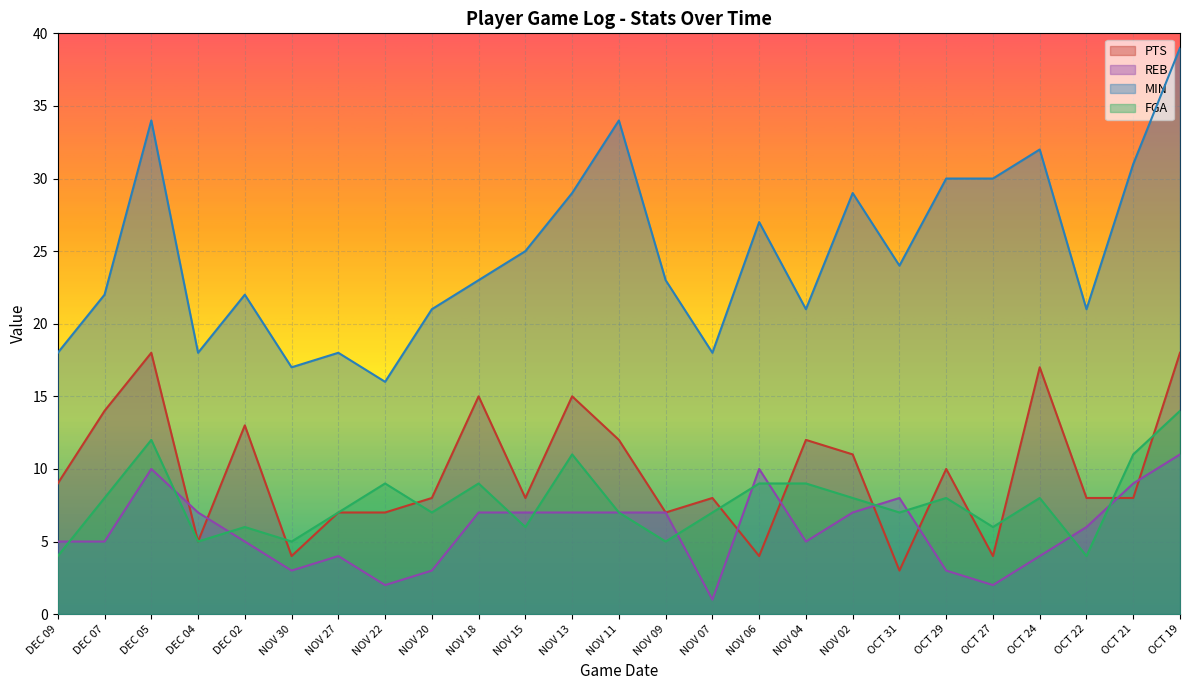

The MIN series shows 22 at DEC 02. True or false?

True